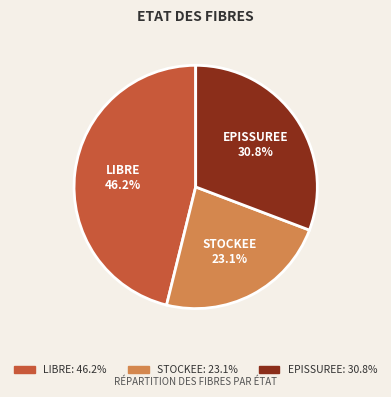

Rank the categories by value from highest to lowest.

LIBRE, EPISSUREE, STOCKEE